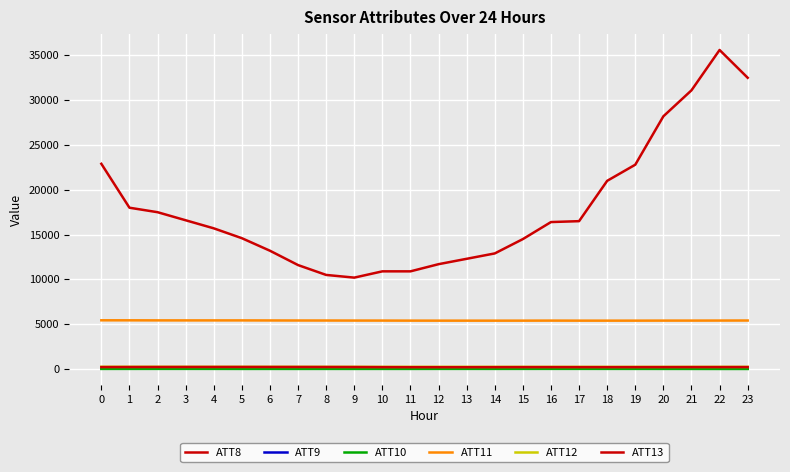

Reading right to left, what are all the values shown in this chart?

ATT8: 23=32500.0	22=35600.0	21=31100.0	20=28200.0	19=22800.0	18=21000.0	17=16500.0	16=16400.0	15=14500.0	14=12900.0	13=12300.0	12=11700.0	11=10900.0	10=10900.0	9=10200.0	8=10500.0	7=11600.0	6=13200.0	5=14600.0	4=15700.0	3=16600.0	2=17500.0	1=18000.0	0=22900.0
ATT9: 23=49.6	22=50.6	21=53.3	20=55.0	19=56.1	18=59.3	17=61.1	16=63.1	15=67.5	14=69.4	13=71.7	12=75.1	11=75.8	10=76.6	9=78.8	8=79.2	7=78.9	6=77.9	5=76.0	4=75.8	3=74.6	2=74.1	1=74.6	0=75.0
ATT10: 23=7.1	22=7.6	21=10.9	20=13.0	19=14.9	18=16.1	17=17.6	16=16.9	15=16.1	14=14.6	13=15.8	12=15.6	11=11.9	10=13.1	9=12.0	8=13.0	7=11.5	6=12.9	5=11.5	4=14.8	3=16.3	2=16.4	1=14.3	0=12.9
ATT11: 23=5414.5	22=5409.7	21=5404.8	20=5404.0	19=5399.7	18=5398.1	17=5398.9	16=5404.5	15=5399.1	14=5397.9	13=5398.4	12=5398.6	11=5401.3	10=5406.9	9=5408.5	8=5413.4	7=5415.5	6=5420.6	5=5426.7	4=5425.9	3=5426.6	2=5428.3	1=5435.5	0=5437.8
ATT12: 23=241.1	22=241.0	21=240.9	20=241.0	19=241.0	18=241.2	17=241.2	16=242.1	15=242.7	14=243.5	13=244.3	12=244.9	11=245.0	10=245.3	9=245.1	8=245.4	7=245.8	6=246.5	5=246.9	4=247.4	3=247.9	2=248.5	1=249.4	0=250.2
ATT13: 23=218.7	22=216.9	21=215.0	20=212.4	19=210.4	18=209.5	17=210.6	16=211.7	15=212.0	14=208.9	13=206.0	12=205.0	11=205.8	10=210.5	9=221.4	8=225.6	7=228.2	6=228.7	5=229.3	4=228.7	3=227.4	2=226.0	1=222.8	0=218.0